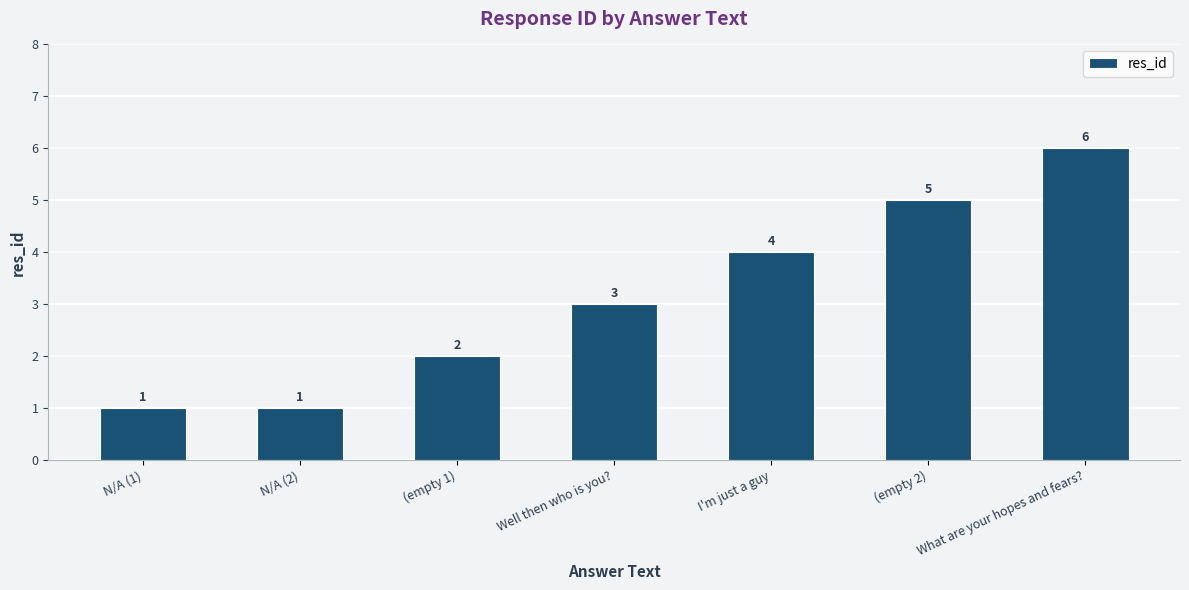

What is the ratio of the value at What are your hopes and fears? to the value at (empty 1)?

3.0